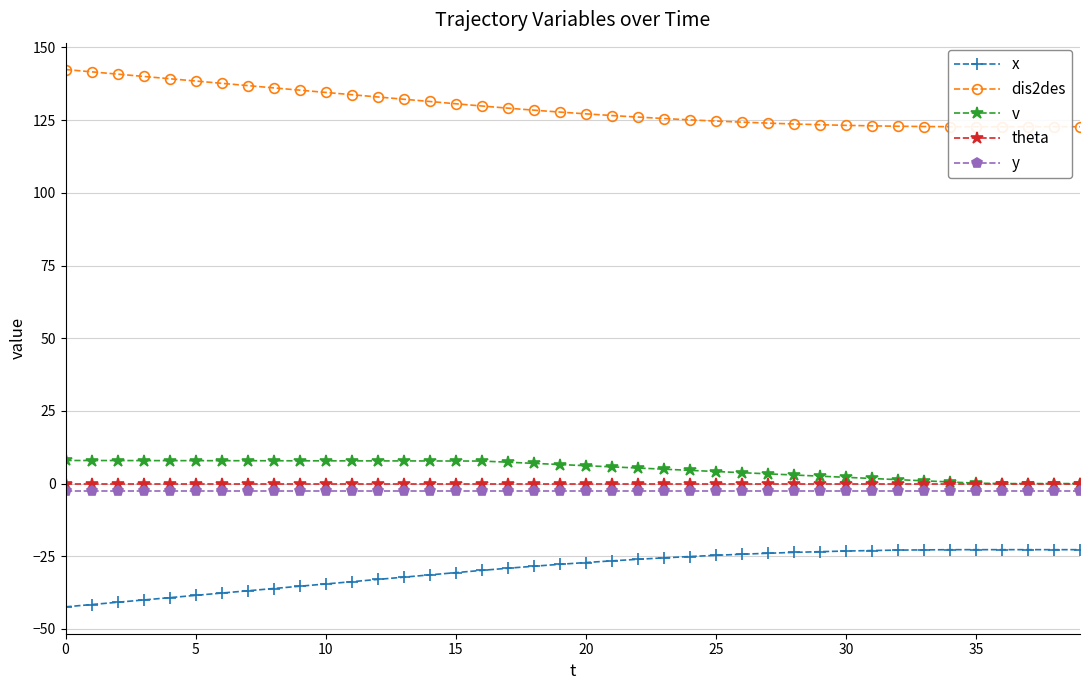

What is the sum of all y values?

-100.0